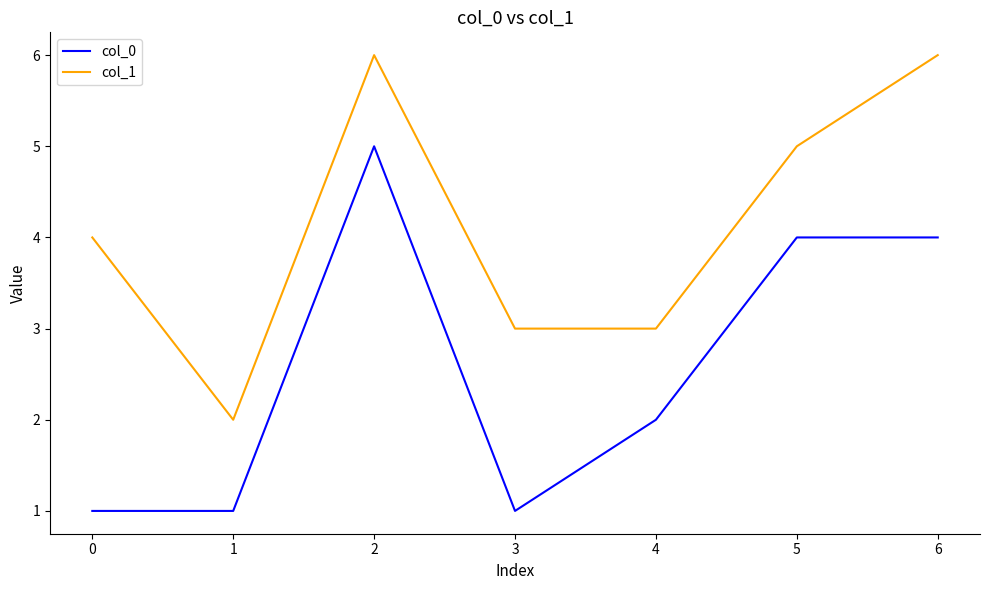

Which series has the largest total across all categories?

col_1